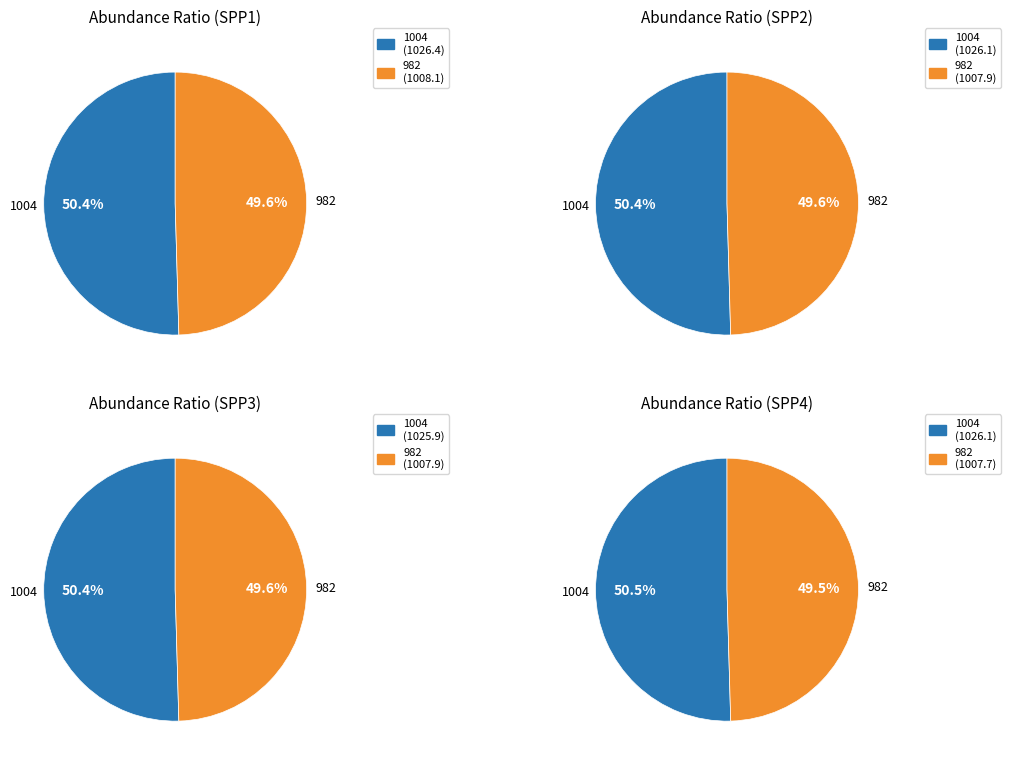

To the nearest percent, what is the difference between the 1004 and 982 slice percentages?

1%